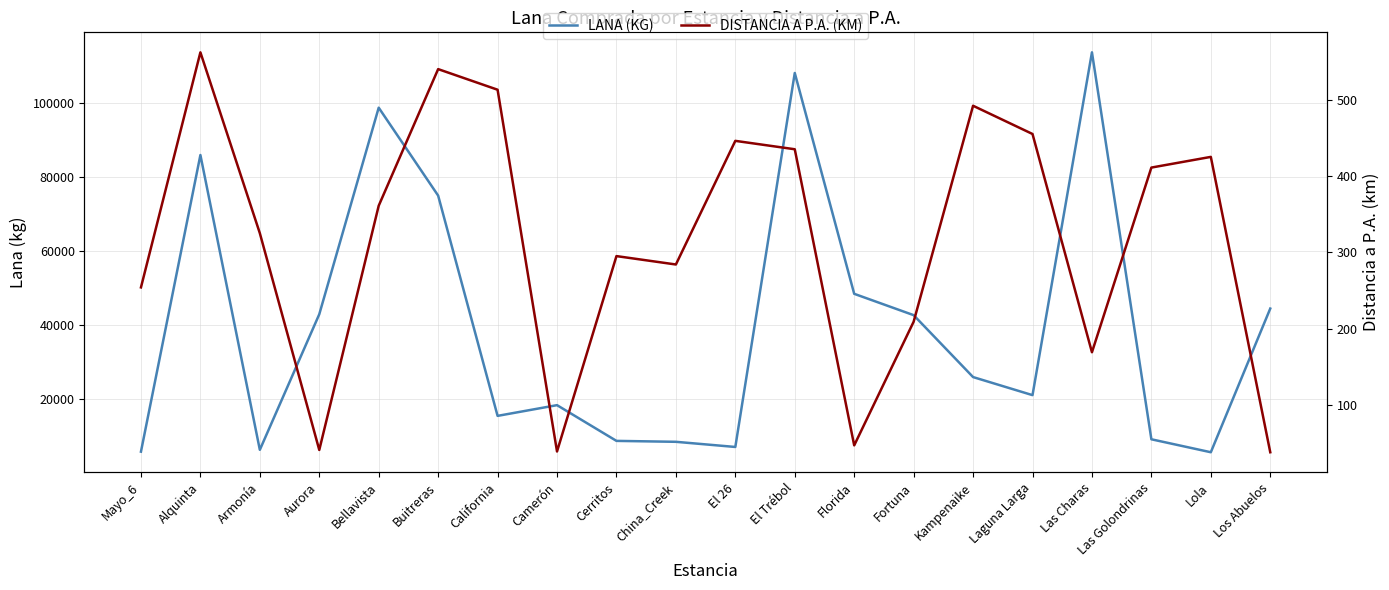

True or false: DISTANCIA A P.A. (KM) has a value of 826 at Alquinta.

False